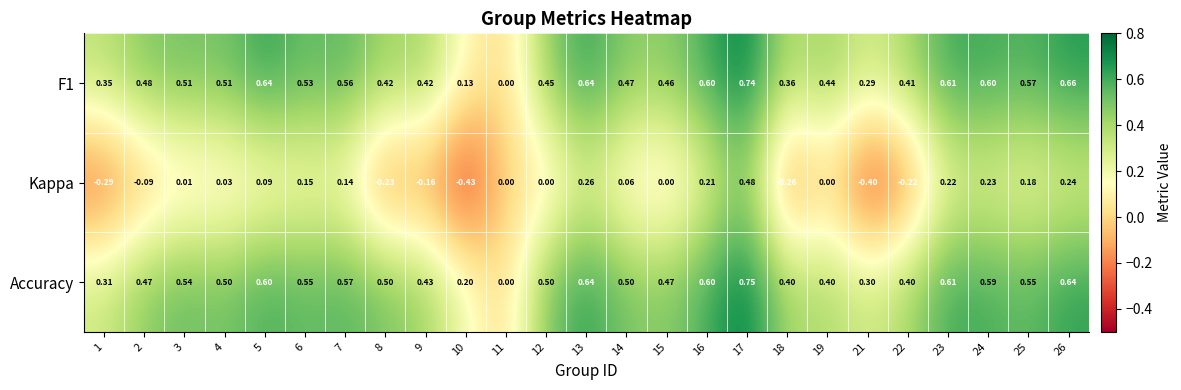

Is the value of F1 at 18 greater than the value of Accuracy at 7?

No